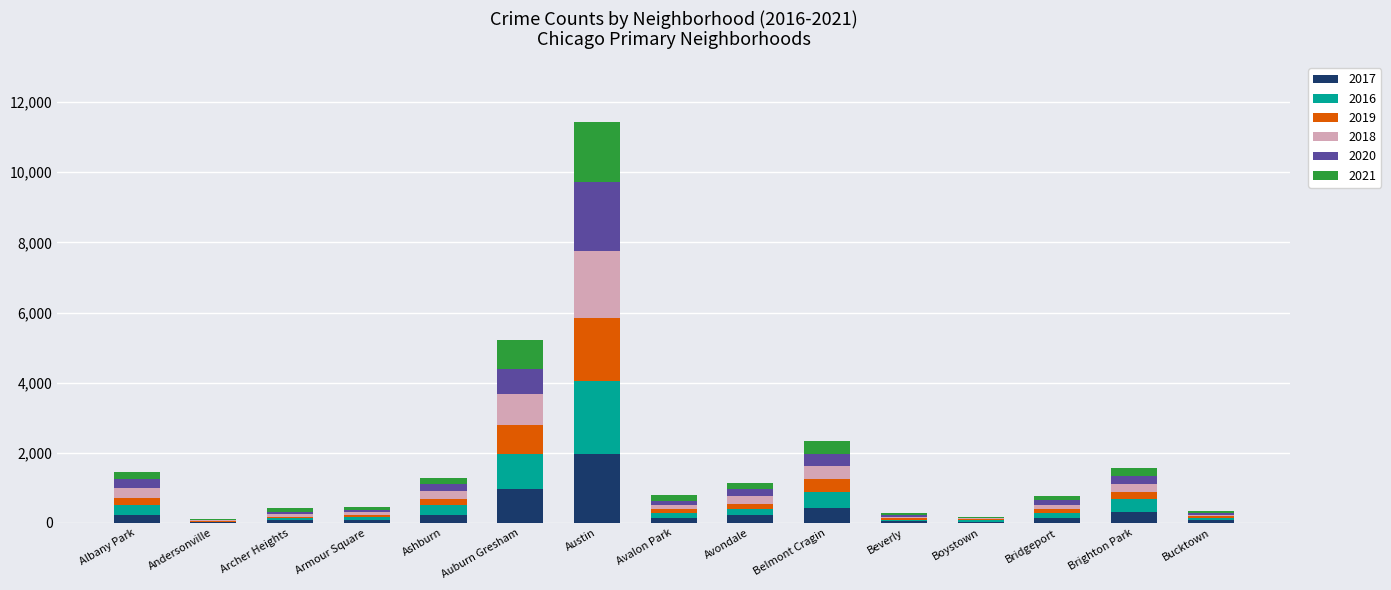

At which label does 2017 reach its peak?

Austin